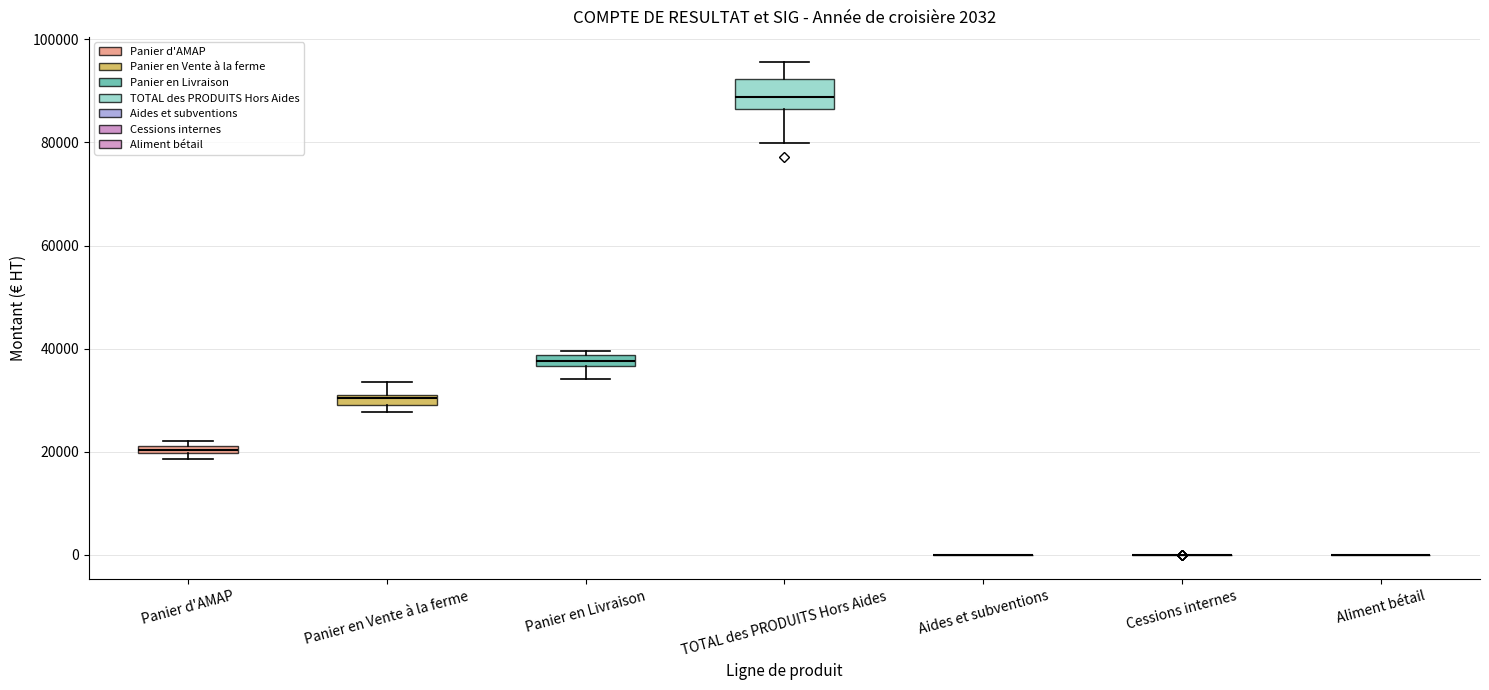

Comparing the boxes themselves (not the whiskers), which one is the tallest?

TOTAL des PRODUITS Hors Aides